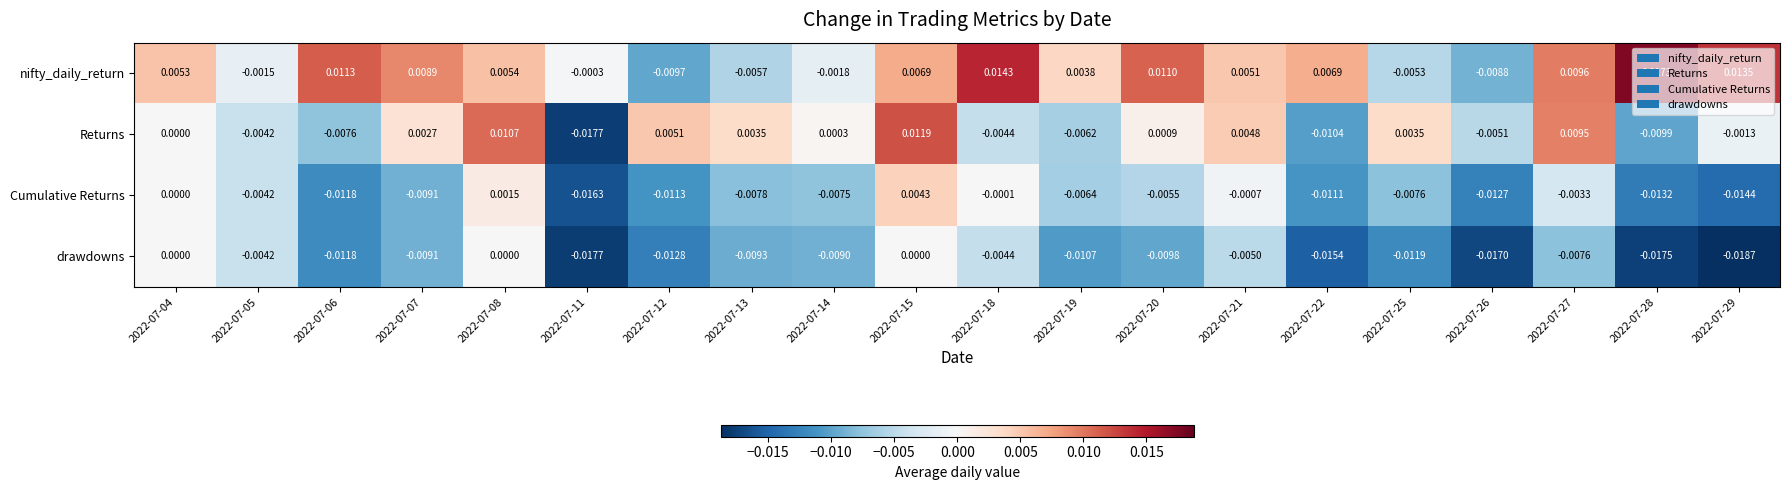

At which category is the sum across all series the highest?

2022-07-15